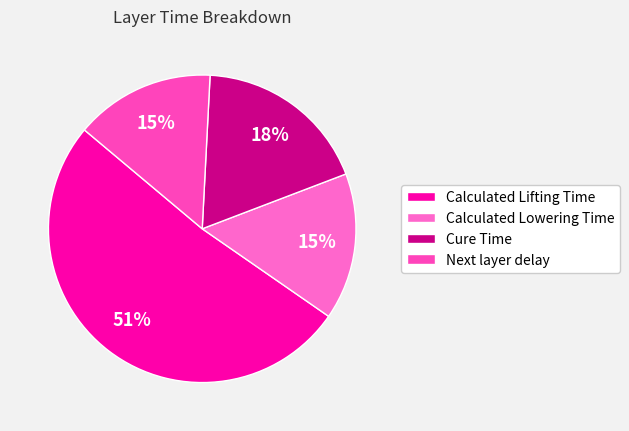

To the nearest percent, what portion does Calculated Lifting Time represent?

51%